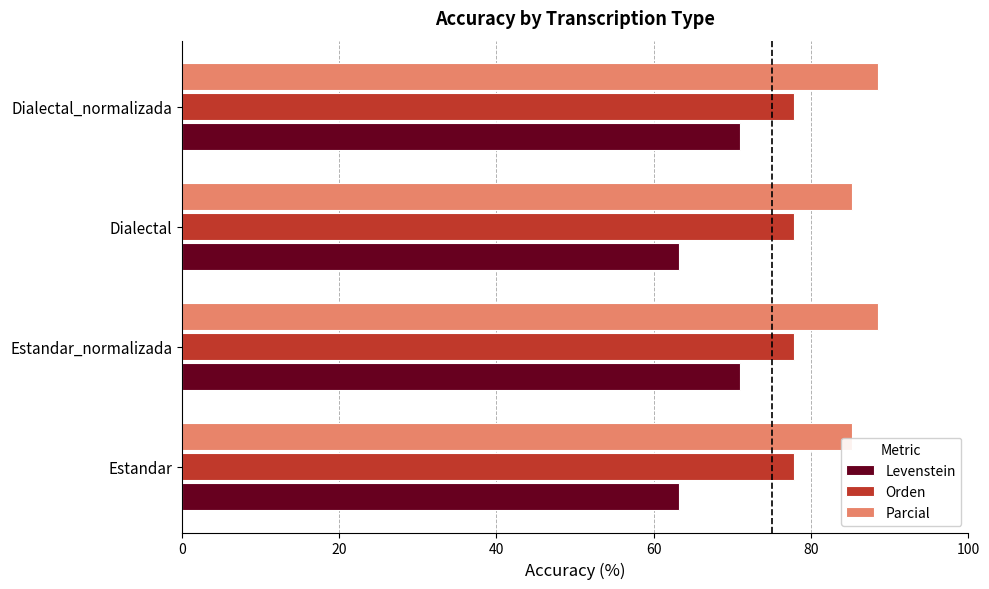

Which series has the widest spread of values?

Levenstein